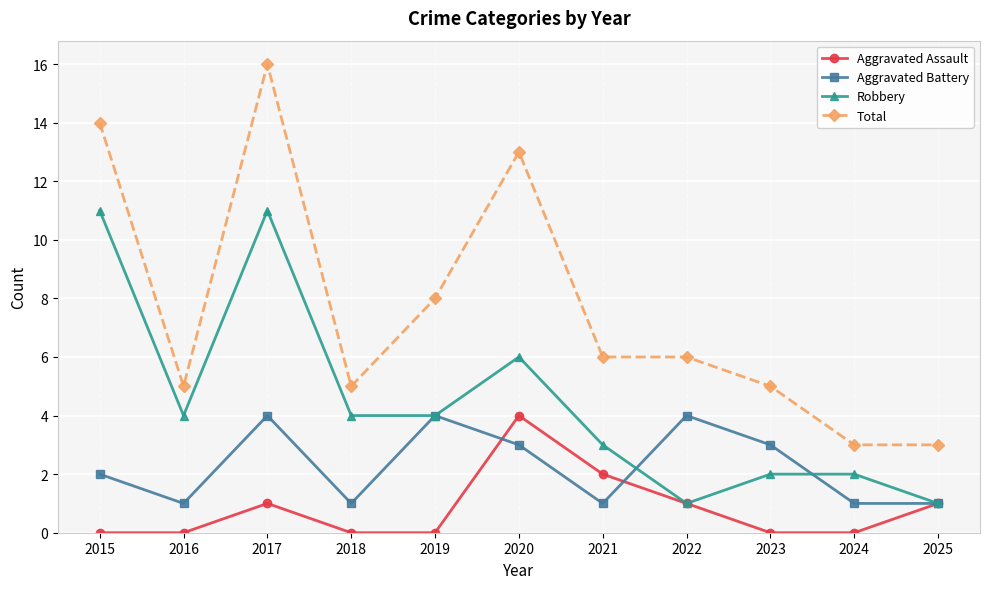

True or false: Aggravated Assault has a value of -2 at 2016.

False